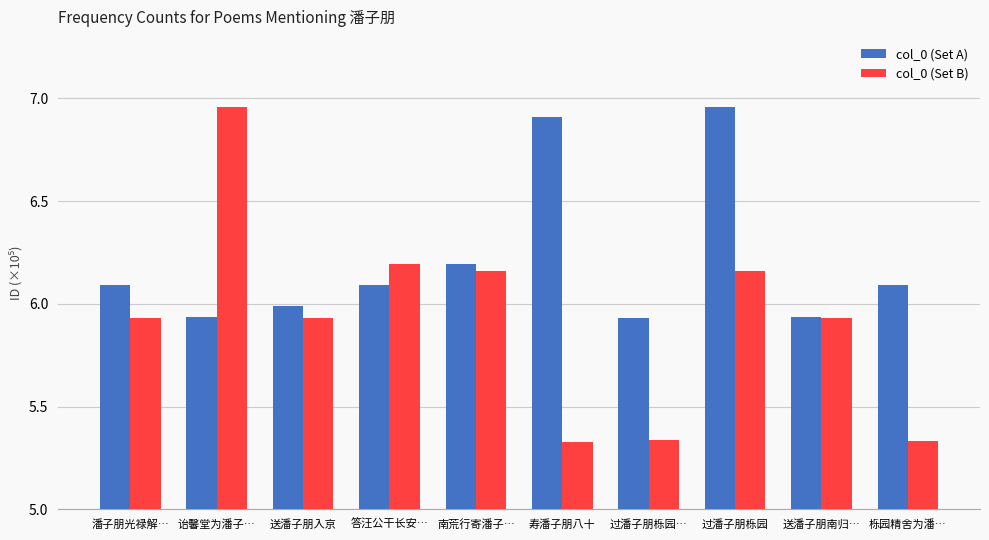

Where is col_0 (Set A) nearest to the value 644498?

南荒行寄潘子…